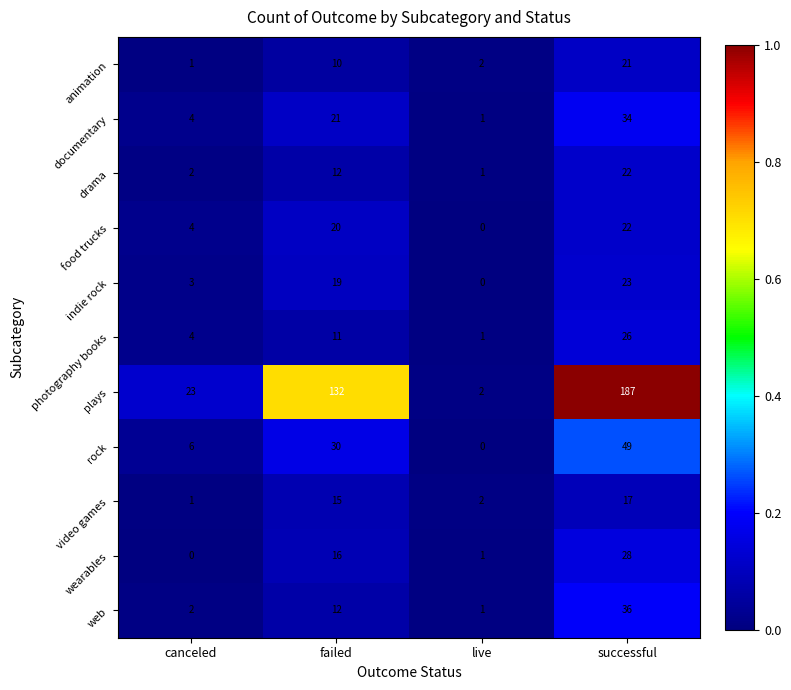

Rank the series at live from lowest to highest value.

food trucks, indie rock, rock, documentary, drama, photography books, wearables, web, animation, plays, video games